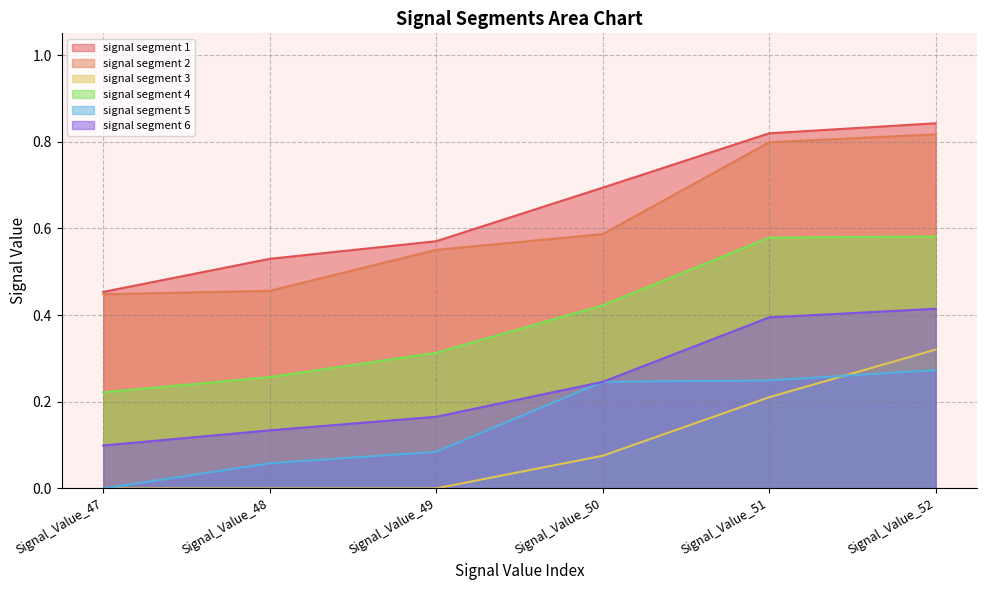

What is the difference between the second highest and minimum values in the signal segment 5 series?

0.2